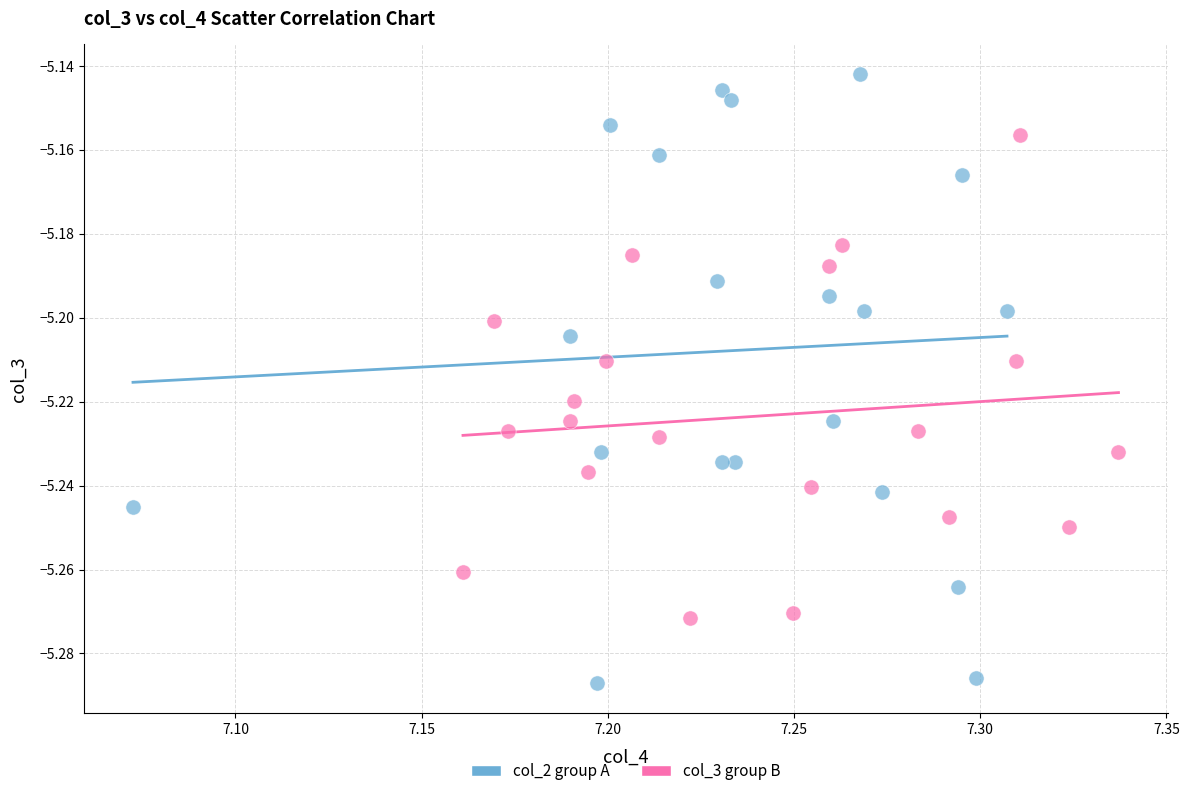

Which series reaches the maximum Y coordinate?

col_2 group A